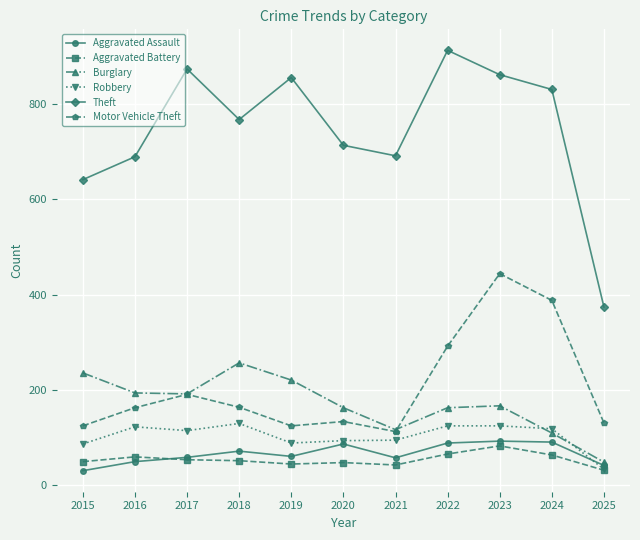

What is the difference between the second highest and minimum values in the Aggravated Assault series?

60